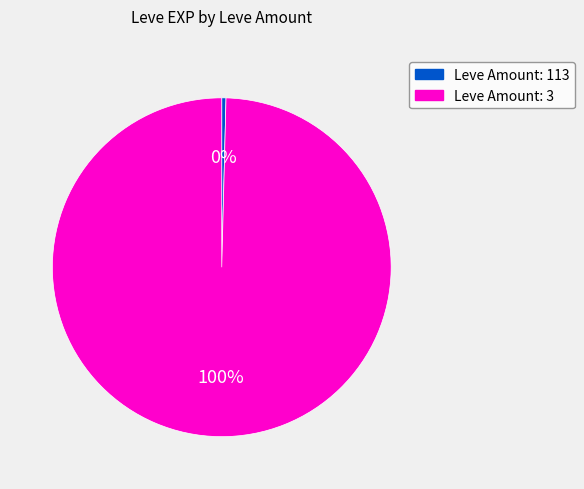

To the nearest percent, what is the average slice percentage?

50%